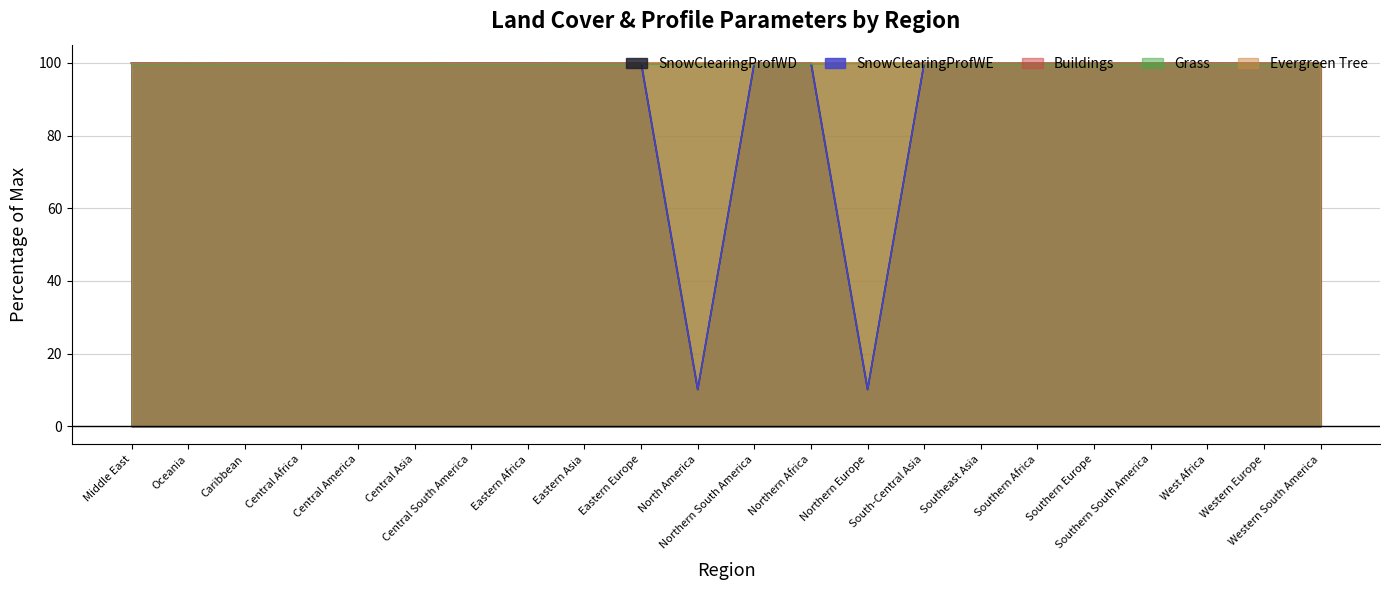

Reading right to left, list all the values displayed in this chart.

SnowClearingProfWD: Western South America=100.0	Western Europe=100.0	West Africa=100.0	Southern South America=100.0	Southern Europe=100.0	Southern Africa=100.0	Southeast Asia=100.0	South-Central Asia=100.0	Northern Europe=10.1	Northern Africa=100.0	Northern South America=100.0	North America=10.1	Eastern Europe=100.0	Eastern Asia=100.0	Eastern Africa=100.0	Central South America=100.0	Central Asia=100.0	Central America=100.0	Central Africa=100.0	Caribbean=100.0	Oceania=100.0	Middle East=100.0
SnowClearingProfWE: Western South America=100.0	Western Europe=100.0	West Africa=100.0	Southern South America=100.0	Southern Europe=100.0	Southern Africa=100.0	Southeast Asia=100.0	South-Central Asia=100.0	Northern Europe=10.1	Northern Africa=100.0	Northern South America=100.0	North America=10.1	Eastern Europe=100.0	Eastern Asia=100.0	Eastern Africa=100.0	Central South America=100.0	Central Asia=100.0	Central America=100.0	Central Africa=100.0	Caribbean=100.0	Oceania=100.0	Middle East=100.0
Buildings: Western South America=100.0	Western Europe=100.0	West Africa=100.0	Southern South America=100.0	Southern Europe=100.0	Southern Africa=100.0	Southeast Asia=100.0	South-Central Asia=100.0	Northern Europe=100.0	Northern Africa=100.0	Northern South America=100.0	North America=100.0	Eastern Europe=100.0	Eastern Asia=100.0	Eastern Africa=100.0	Central South America=100.0	Central Asia=100.0	Central America=100.0	Central Africa=100.0	Caribbean=100.0	Oceania=100.0	Middle East=100.0
Grass: Western South America=99.7	Western Europe=99.7	West Africa=99.7	Southern South America=99.7	Southern Europe=99.7	Southern Africa=99.7	Southeast Asia=99.7	South-Central Asia=99.7	Northern Europe=100.0	Northern Africa=99.7	Northern South America=99.7	North America=99.7	Eastern Europe=99.7	Eastern Asia=99.7	Eastern Africa=99.7	Central South America=99.7	Central Asia=99.7	Central America=99.7	Central Africa=99.7	Caribbean=99.7	Oceania=99.7	Middle East=99.7
Evergreen Tree: Western South America=100.0	Western Europe=100.0	West Africa=99.9	Southern South America=100.0	Southern Europe=100.0	Southern Africa=100.0	Southeast Asia=100.0	South-Central Asia=100.0	Northern Europe=100.0	Northern Africa=100.0	Northern South America=100.0	North America=100.0	Eastern Europe=100.0	Eastern Asia=100.0	Eastern Africa=99.9	Central South America=99.9	Central Asia=100.0	Central America=100.0	Central Africa=99.9	Caribbean=99.9	Oceania=100.0	Middle East=99.9